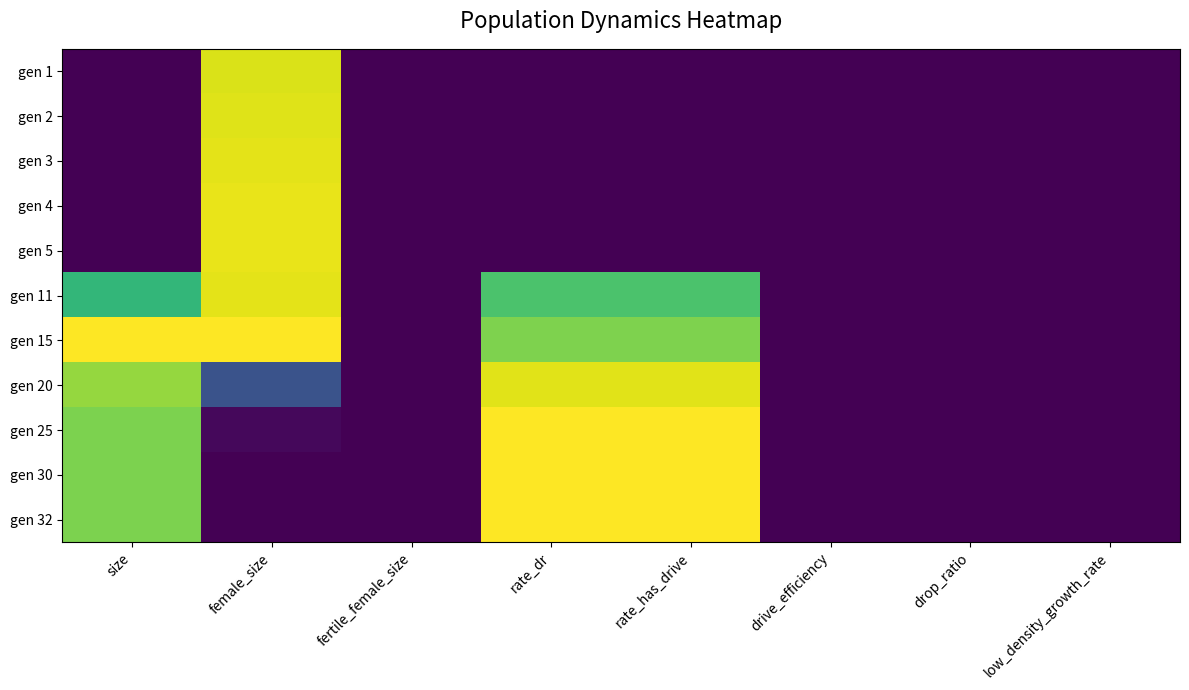

Which series changed the most between size and rate_dr?

gen 32